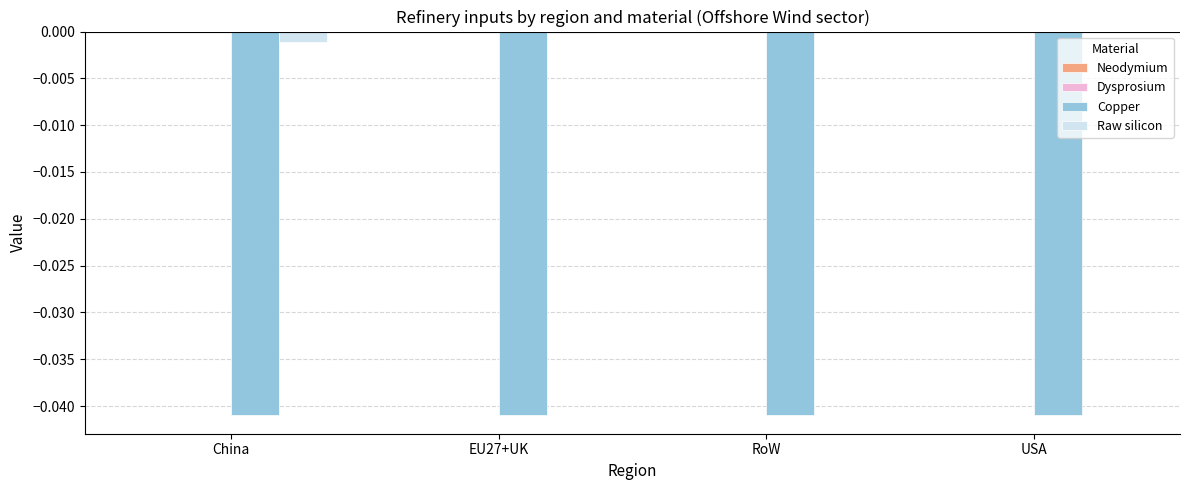

Is the value of Copper at RoW greater than the value of Raw silicon at China?

No